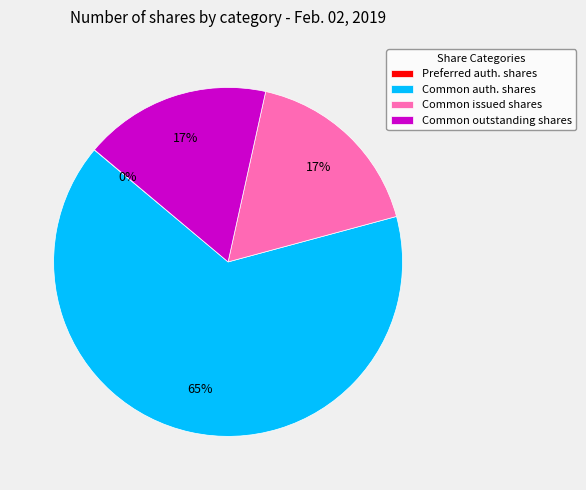

To the nearest percent, what is the combined percentage of Common auth. shares and Common issued shares?

83%